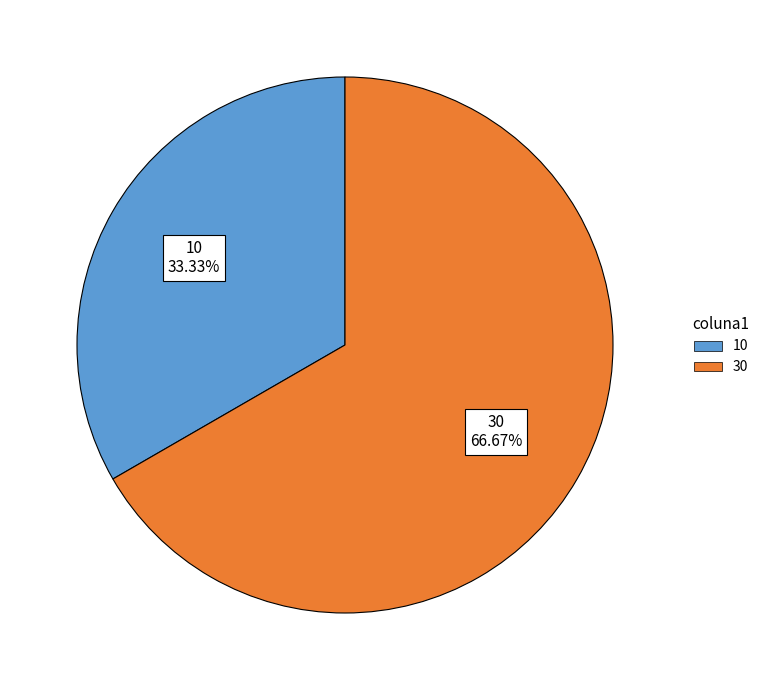

Count the number of slices in the pie.

2